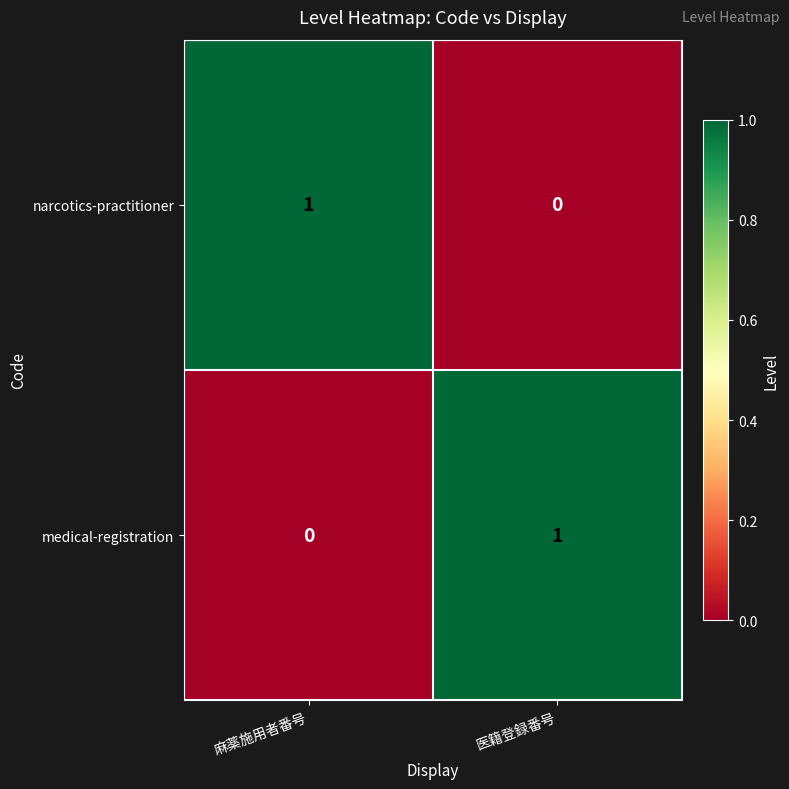

What is the difference between the highest and lowest values at 医籍登録番号?

1